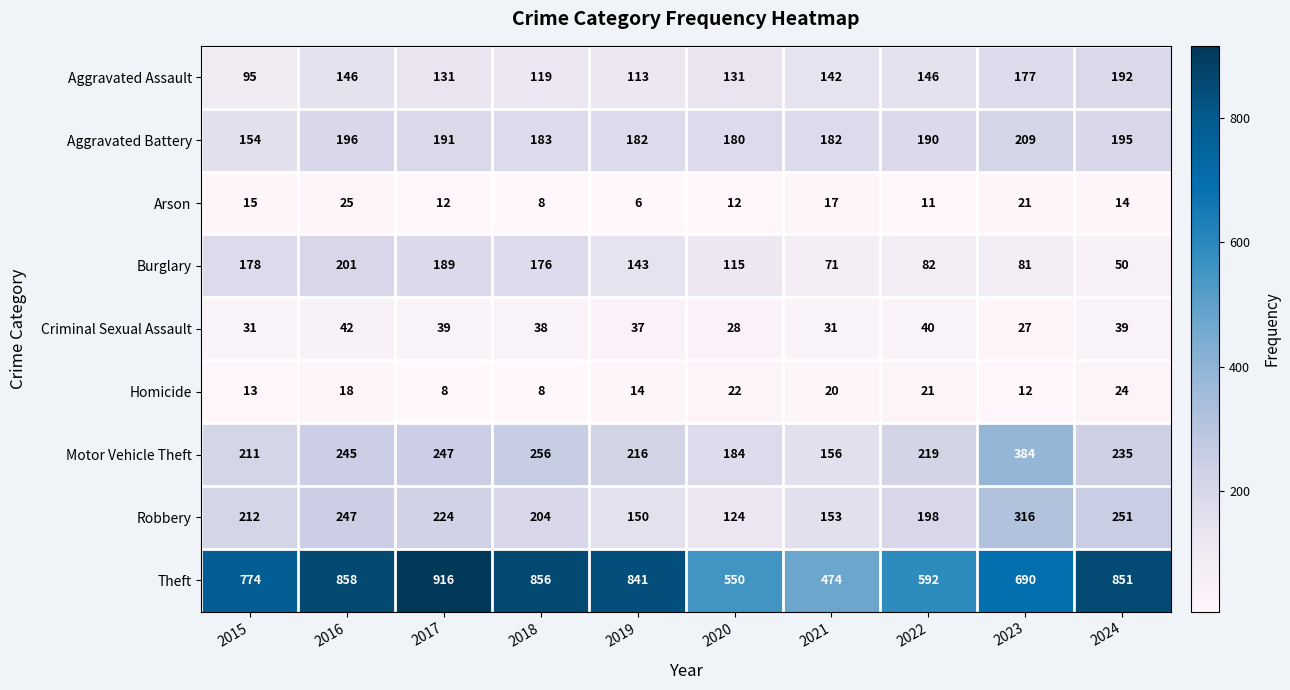

What is the difference between the second highest and minimum values in the Homicide series?

14